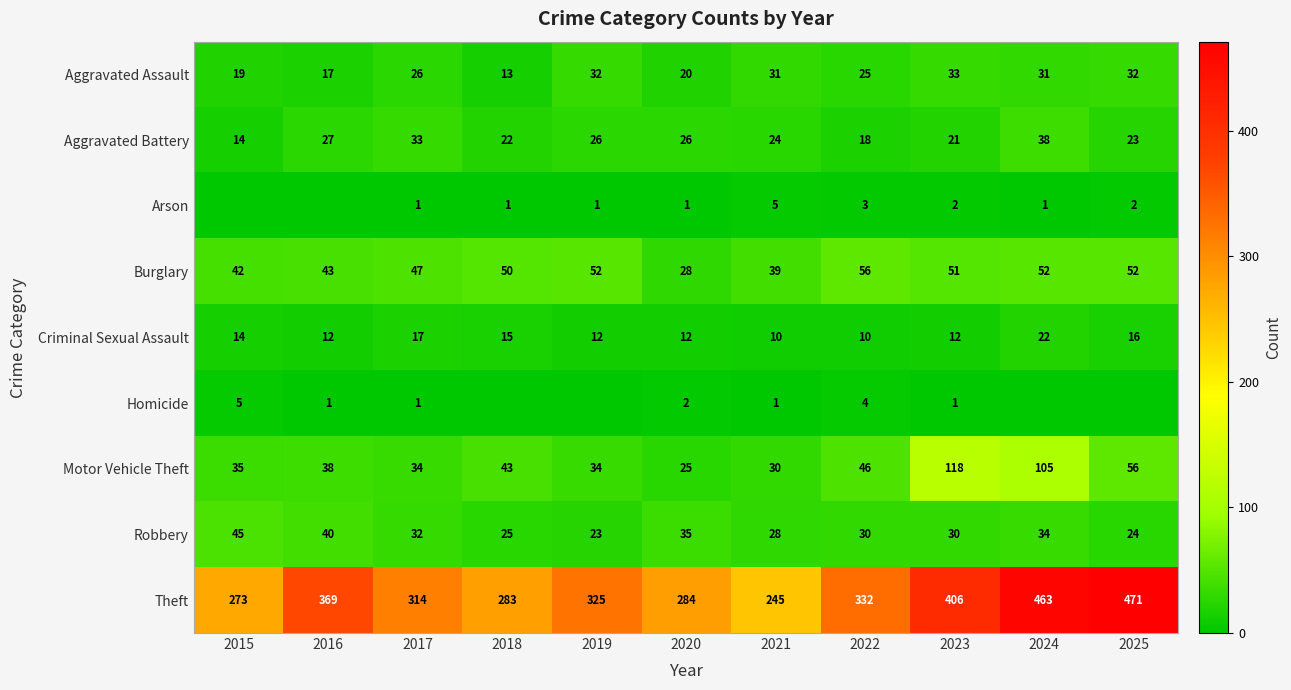

The value of Aggravated Battery at 2020 is 26. True or false?

True